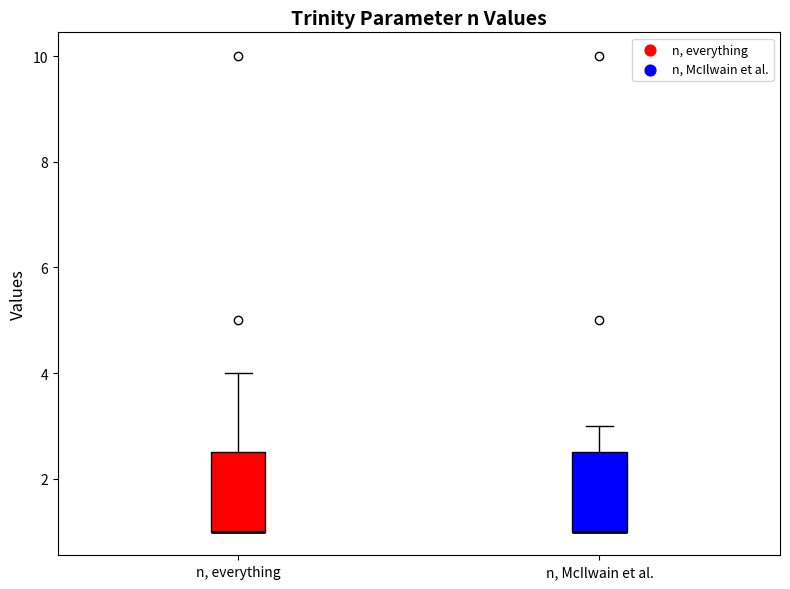

Where does the upper whisker of the box for n, McIlwain et al. end on the y-axis? The values are not printed on the chart, so give them approximately, as read against the axis.

3.0